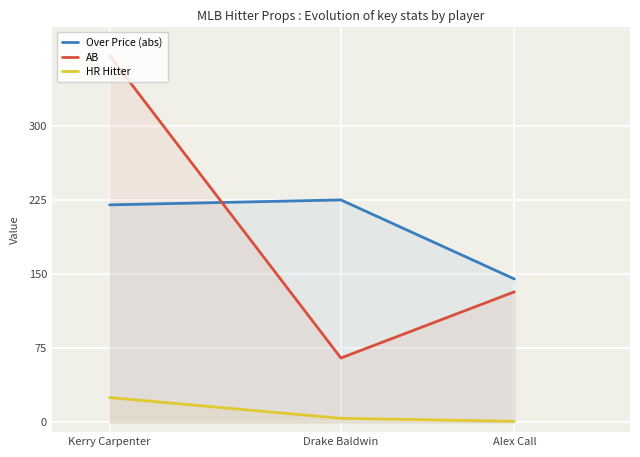

Where does the AB series first go above 132?

Kerry Carpenter